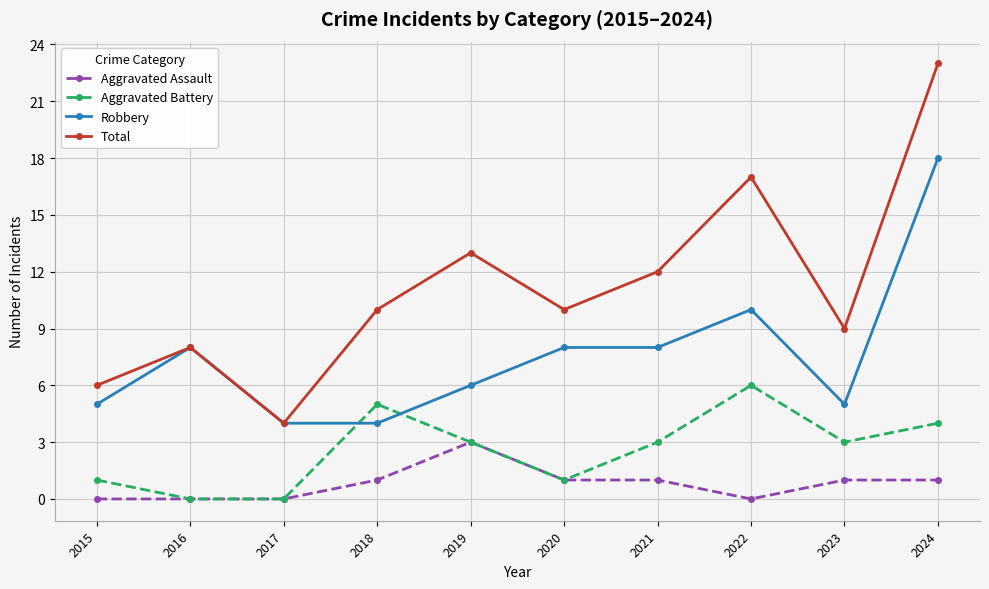

At how many categories does at least one series exceed 21?

1